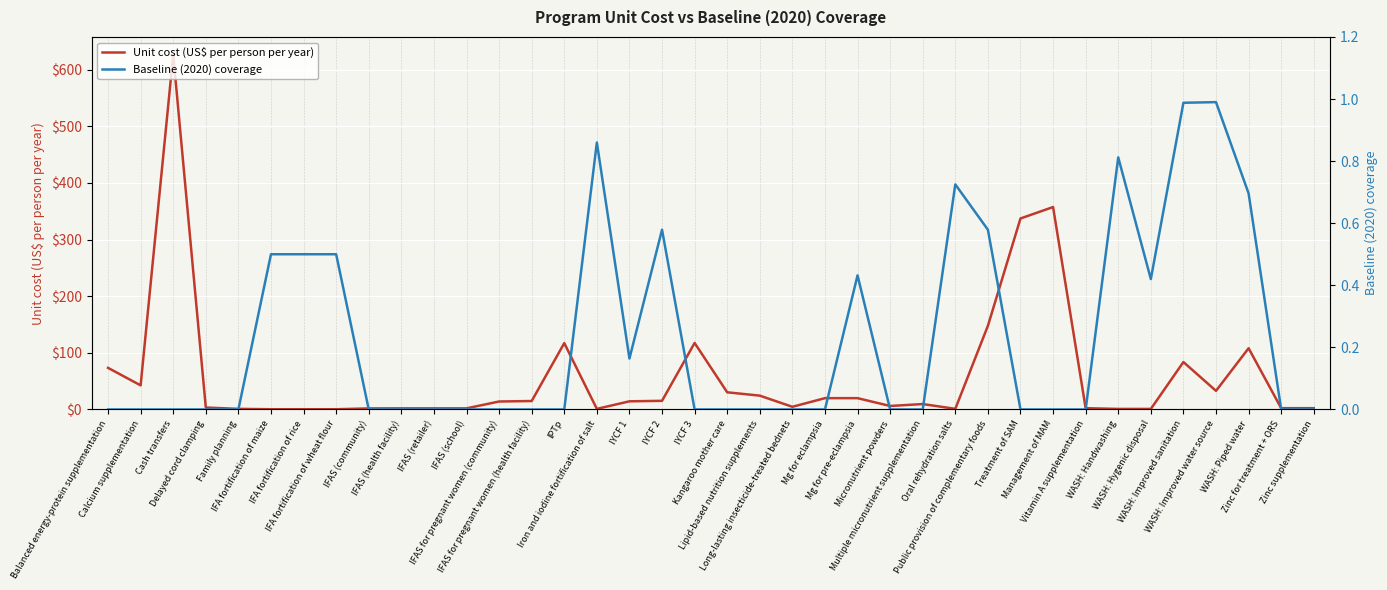

Reading left to right, extract all data points from this chart.

Unit cost (US$ per person per year): 73.5	42.5	626.5	3.4	1.1	0.4	0.4	0.4	1.8	1.9	1.9	1.9	14.1	14.9	117.2	1.0	14.4	15.2	117.5	30.3	24.4	4.7	20.0	20.0	6.1	9.6	1.1	147.7	337.2	357.5	2.2	0.9	0.9	83.7	32.9	108.1	2.3	2.3
Baseline (2020) coverage: 0.0	0.0	0.0	0.0	0.0	0.5	0.5	0.5	0.0	0.0	0.0	0.0	0.0	0.0	0.0	0.9	0.2	0.6	0.0	0.0	0.0	0.0	0.0	0.4	0.0	0.0	0.7	0.6	0.0	0.0	0.0	0.8	0.4	1.0	1.0	0.7	0.0	0.0